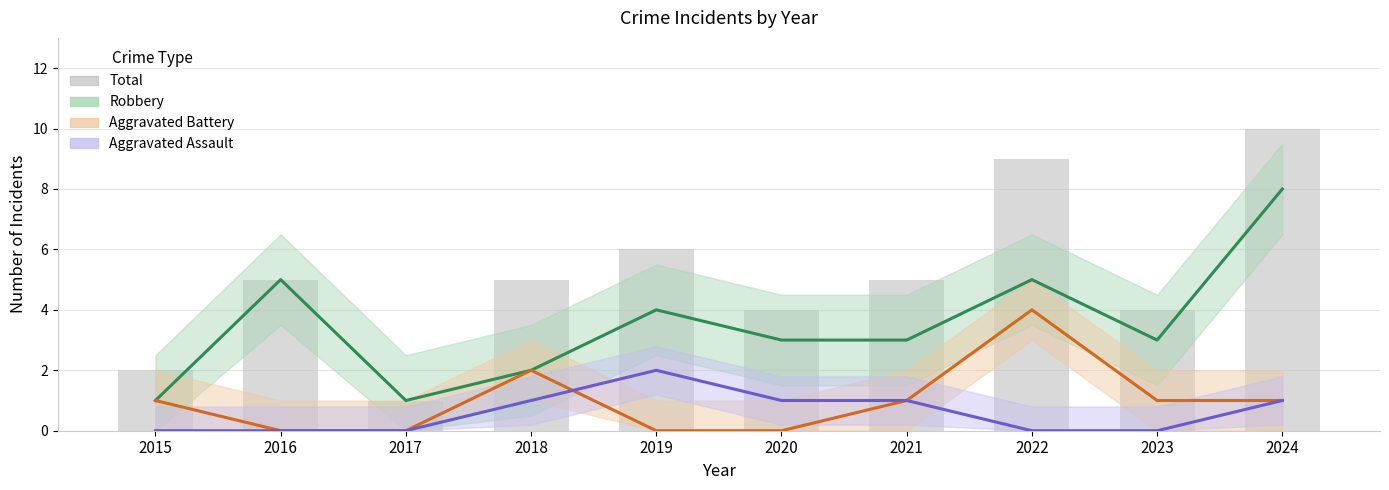

What is the value of the Total bar at the 6th from the left?

4